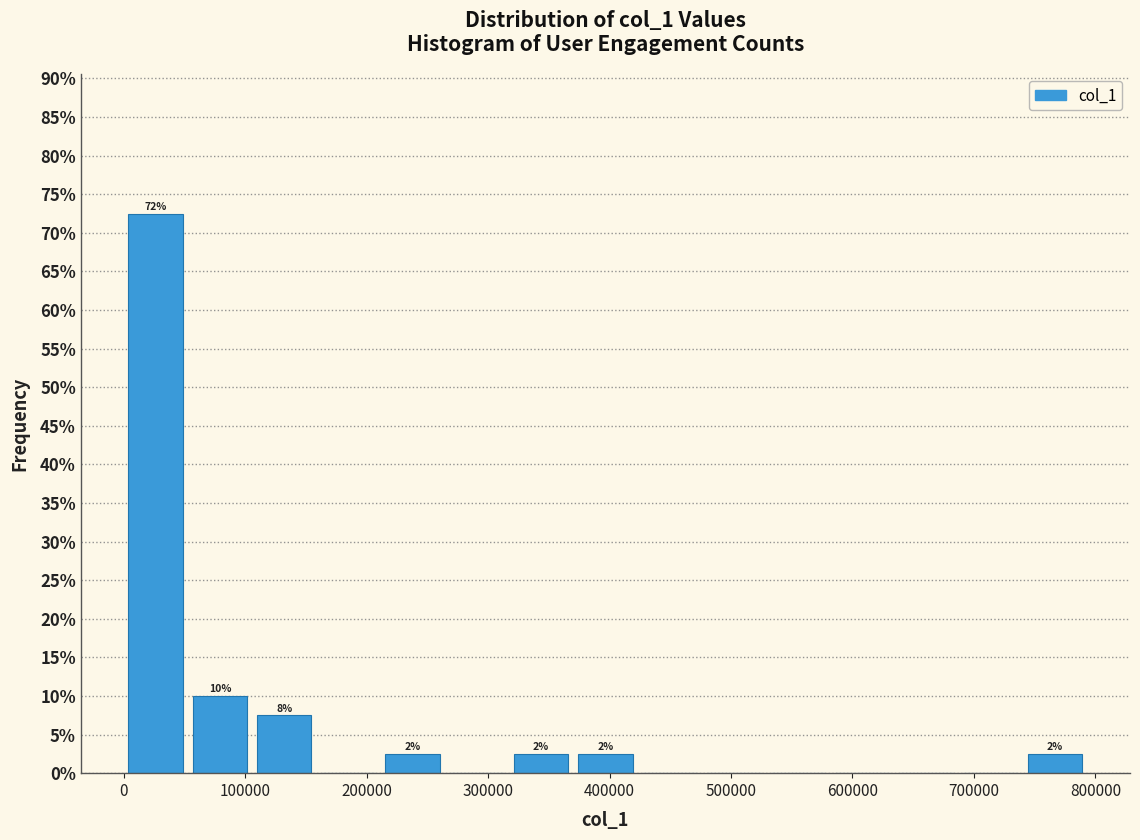

Over which range of the x-axis is the bar tallest?

0 to 50000